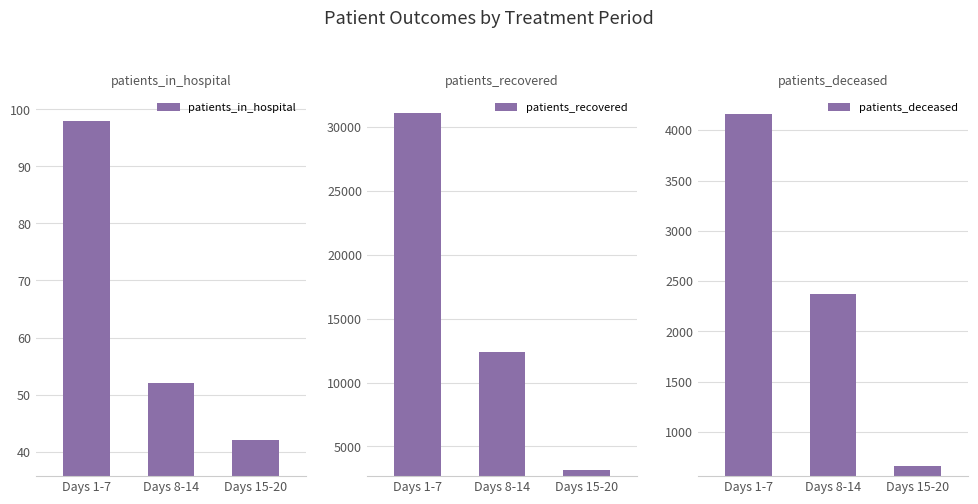

Reading right to left, list all the values displayed in this chart.

patients_in_hospital: 42	52	98
patients_recovered: 3148	12373	31129
patients_deceased: 659	2371	4164